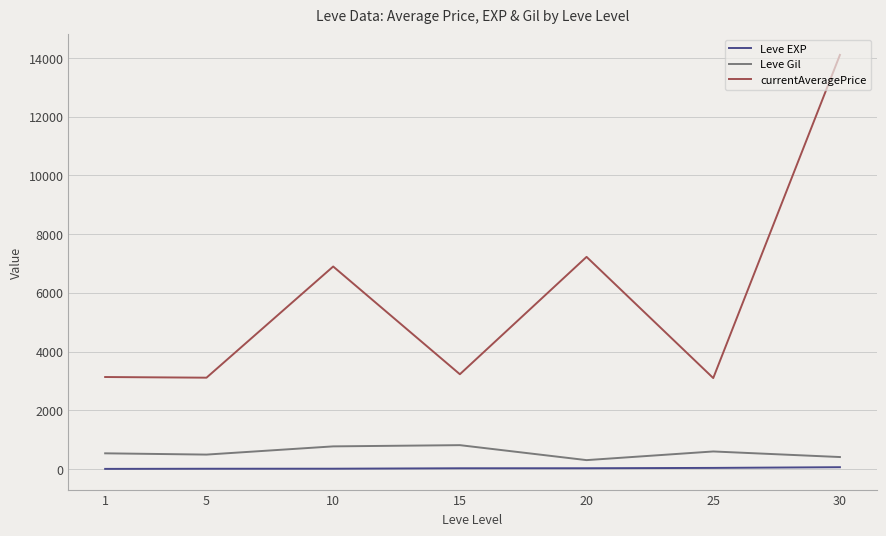

Which series has the largest total across all categories?

currentAveragePrice